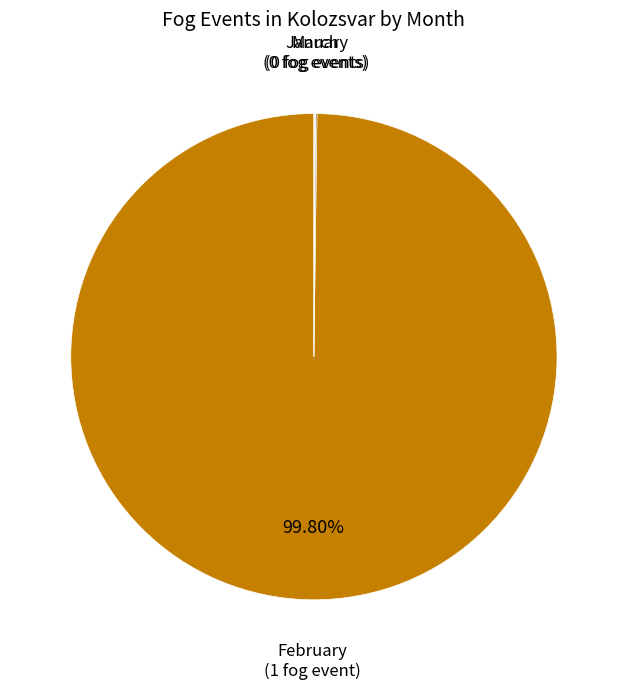

Is there any slice that represents more than half of the pie?

Yes